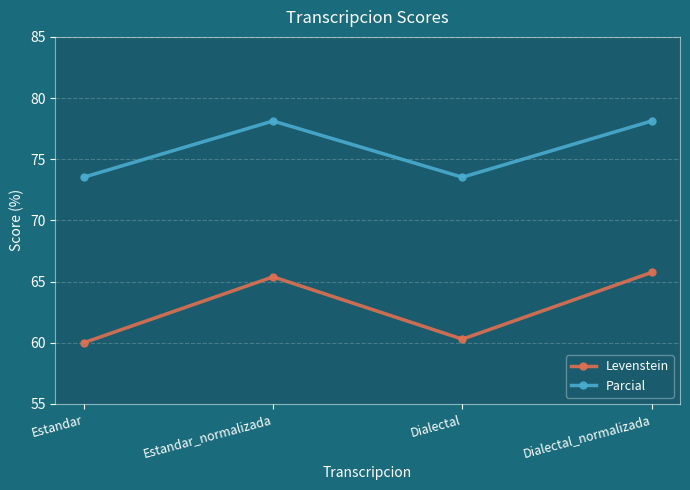

Which label corresponds to the smallest value in the chart?

Estandar